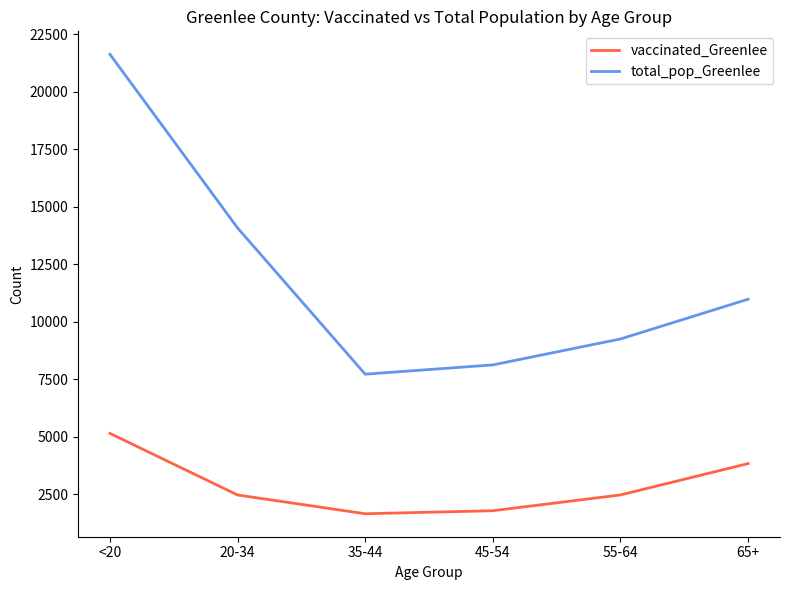

What is the difference between the second highest and minimum values in the total_pop_Greenlee series?

6358